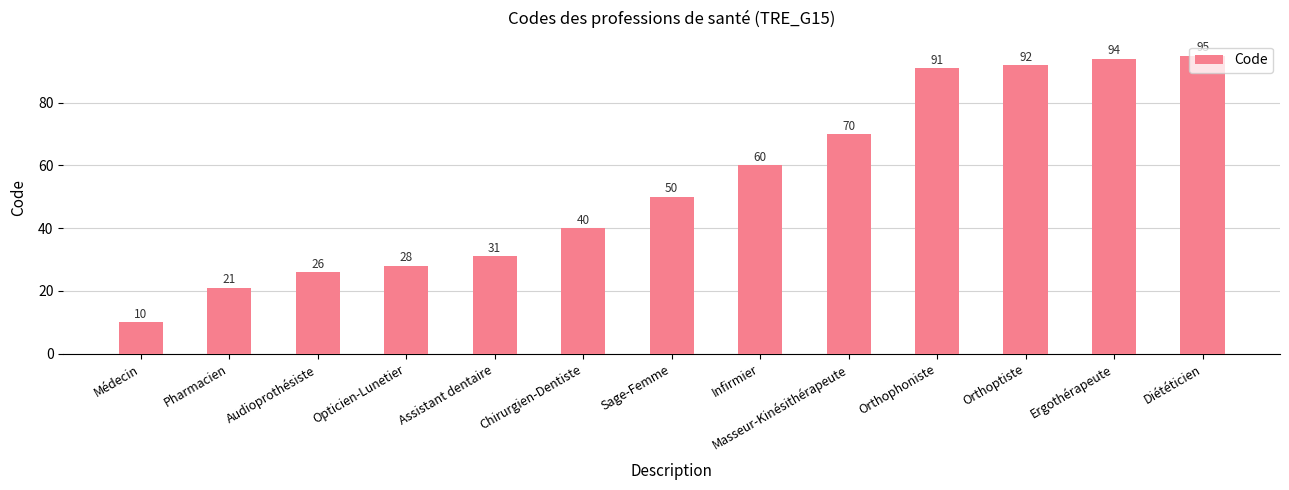

What is the approximate value at Assistant dentaire?

31